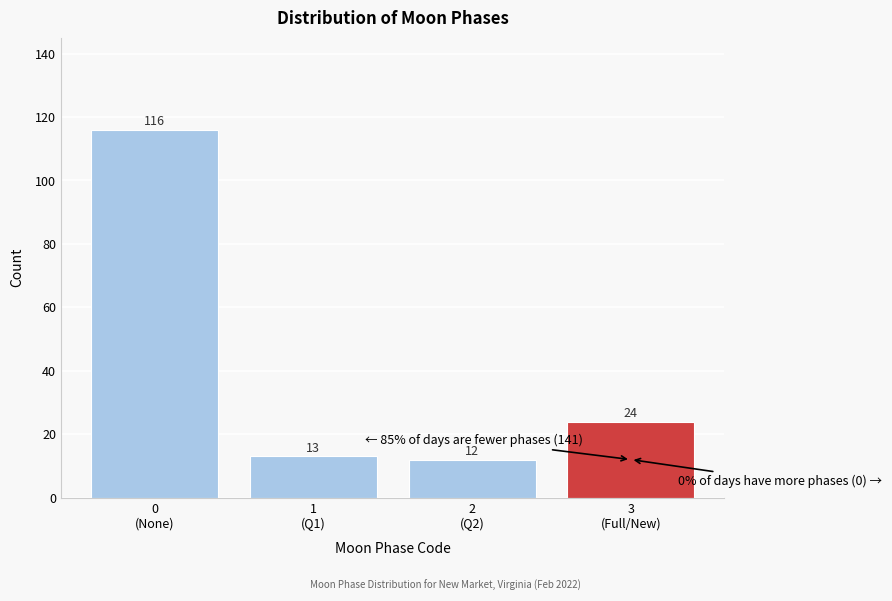

Reading left to right, extract all data points from this chart.

116	13	12	24